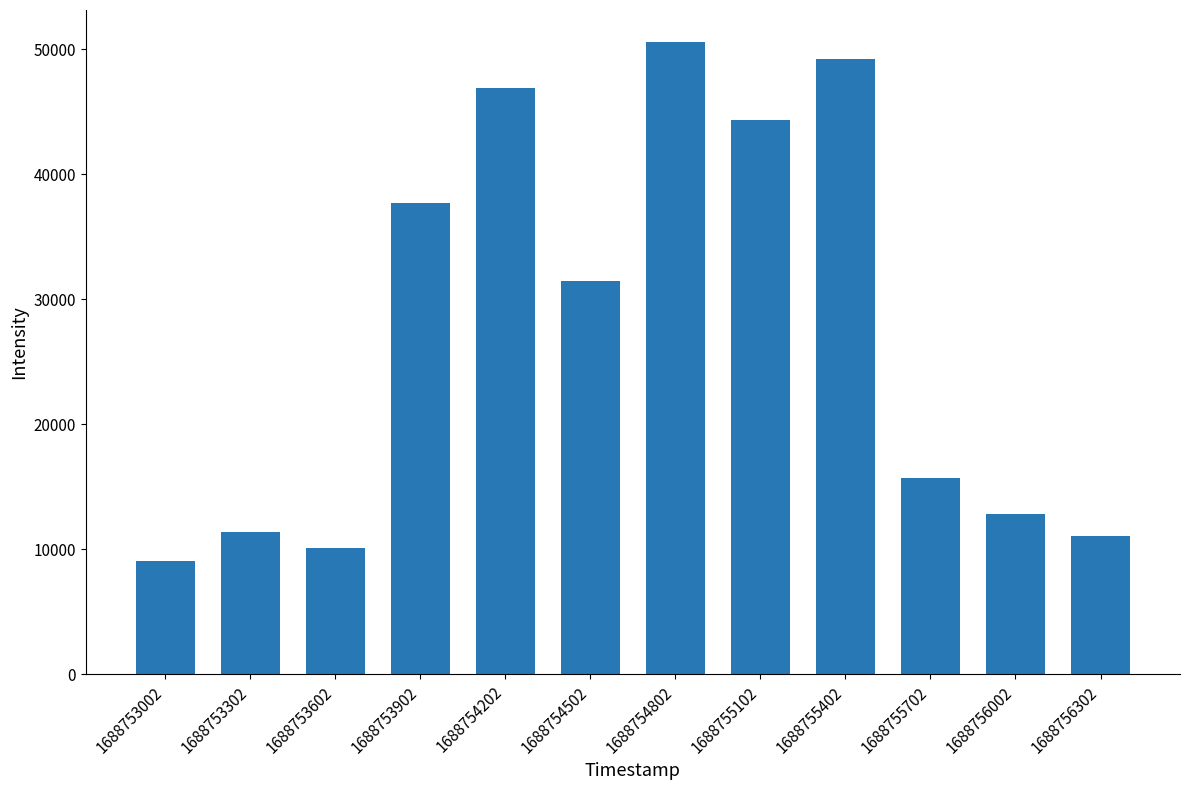

What is the greatest value displayed?

50602.7